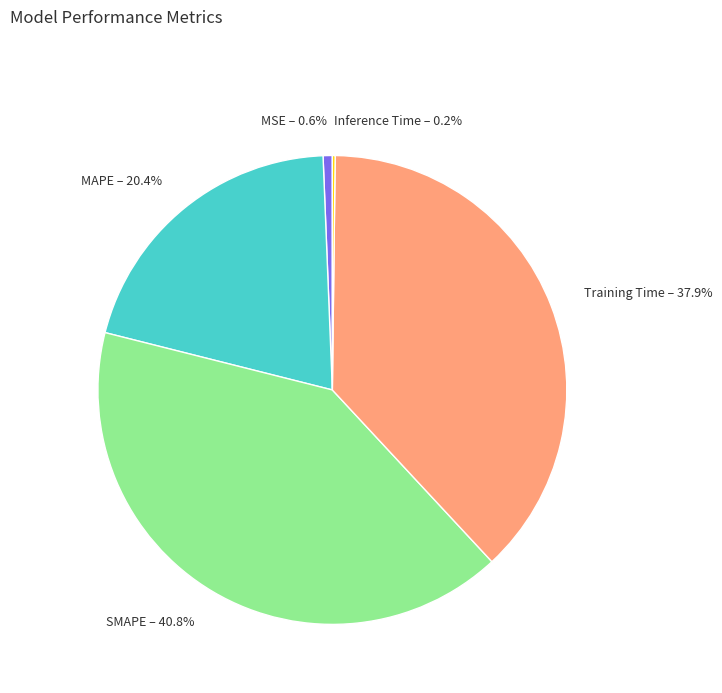

What is the largest slice in the pie chart?

SMAPE